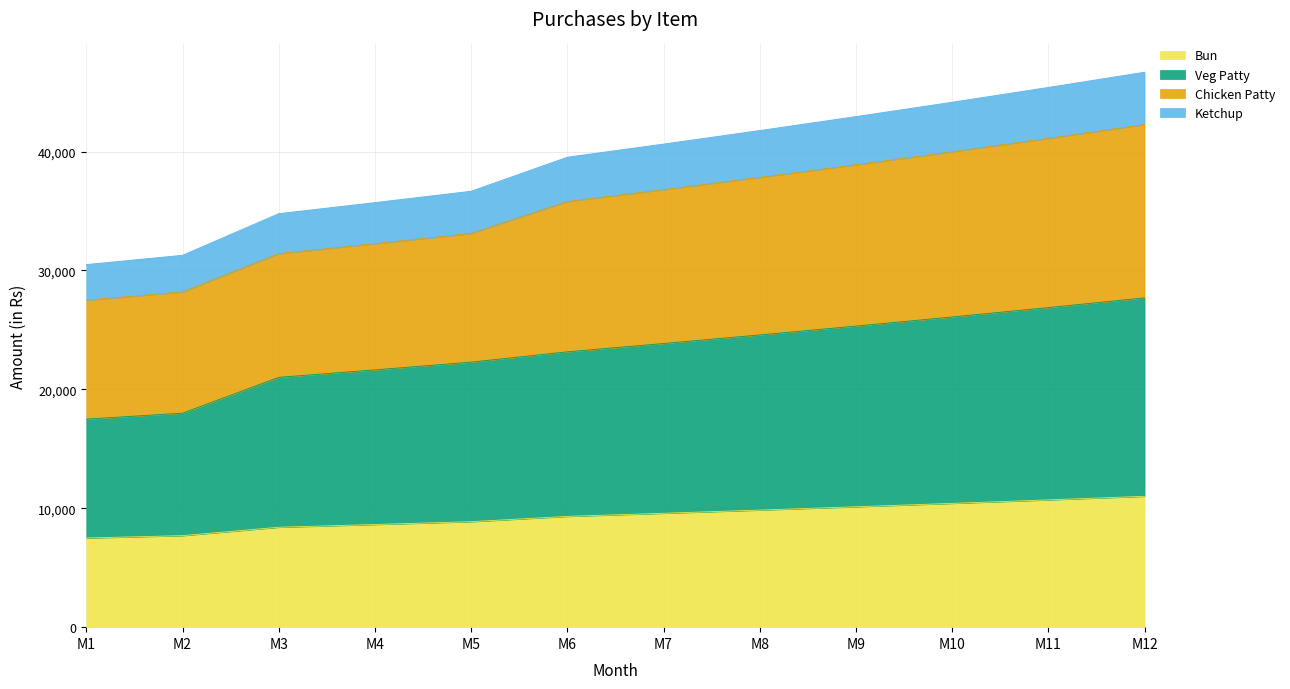

At which category does the chart reach its minimum across all series?

M1